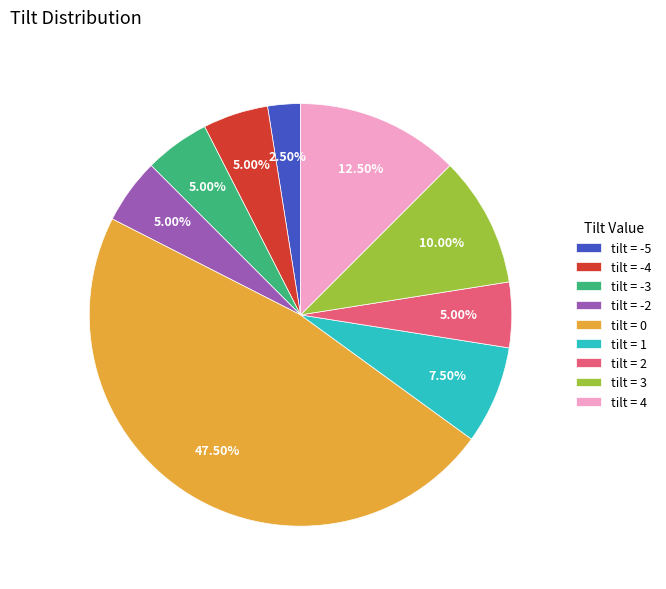

How many segments does this pie chart have?

9